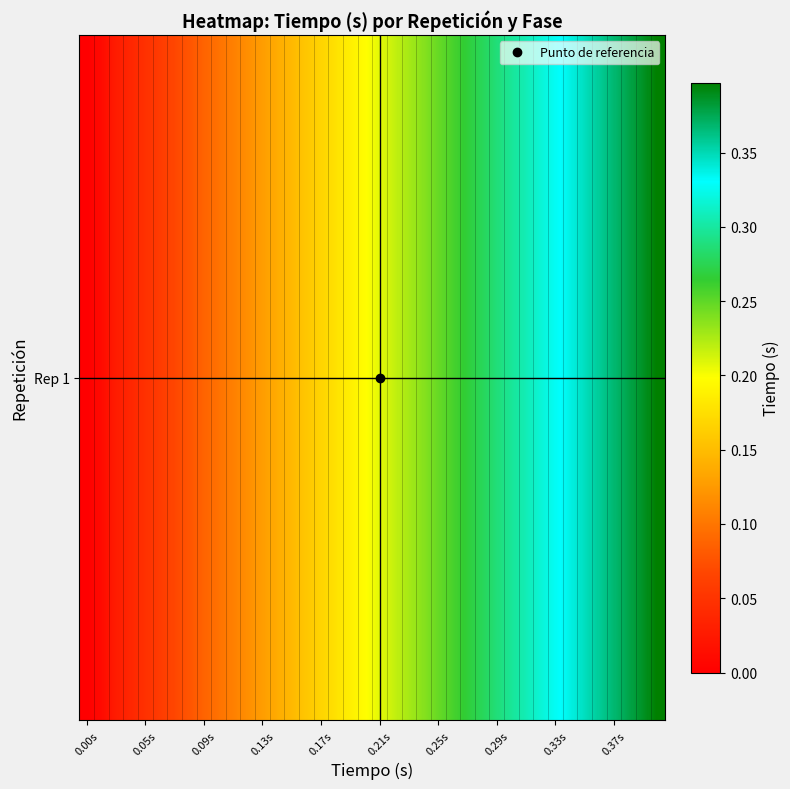

Which category has the lowest value across all series?

0.00s